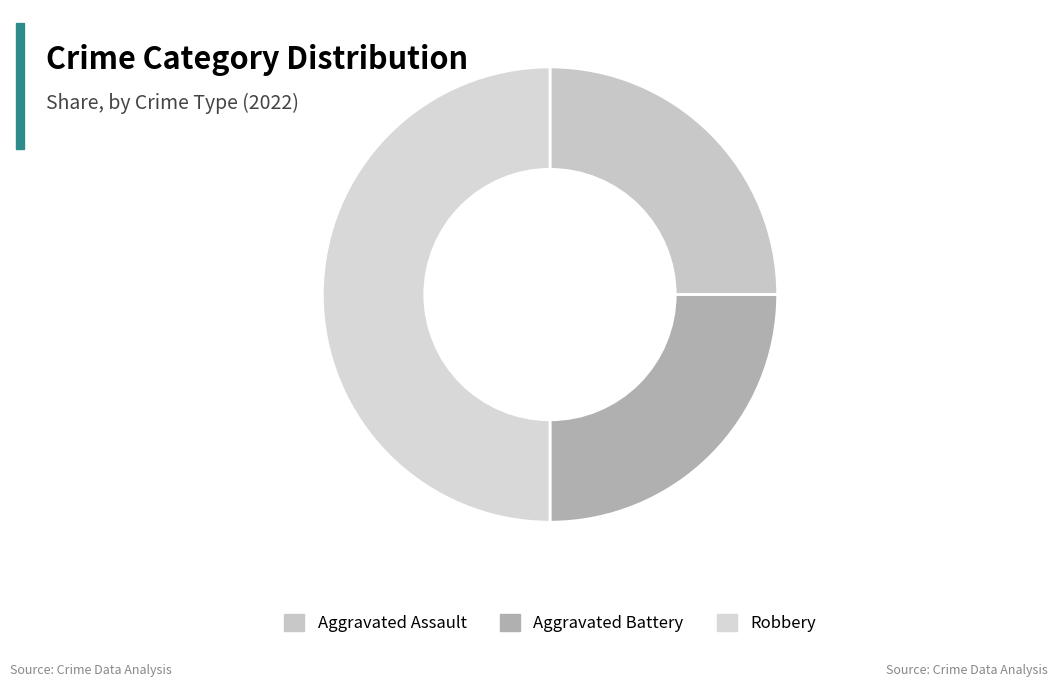

What is the change in value from Aggravated Assault to Robbery?

+1